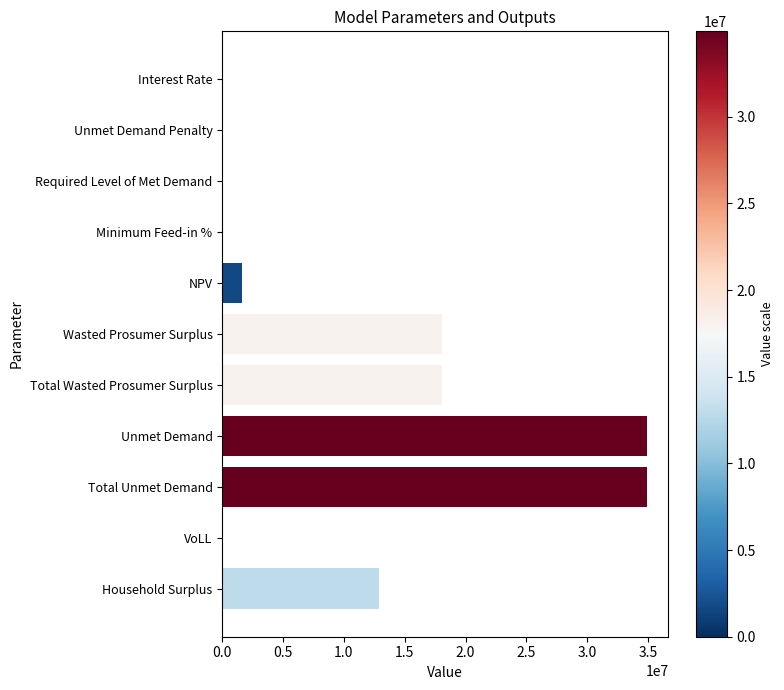

How many data points are above 1656184?

6